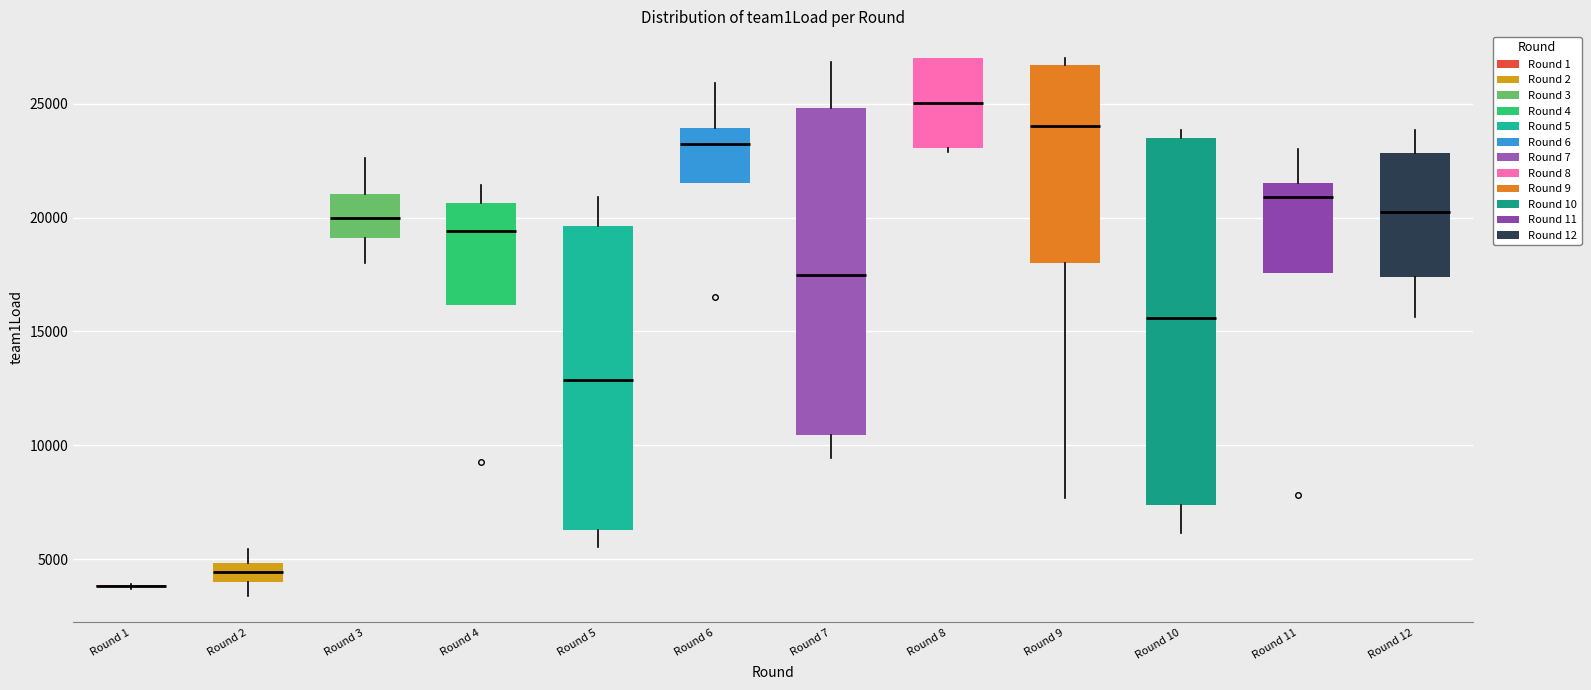

Which box is the tallest, from its lower edge to its upper edge?

Round 10